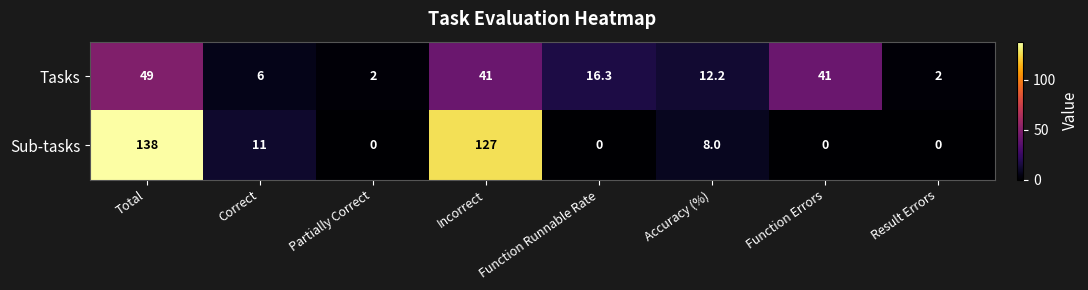

At how many categories does at least one series exceed 129?

1